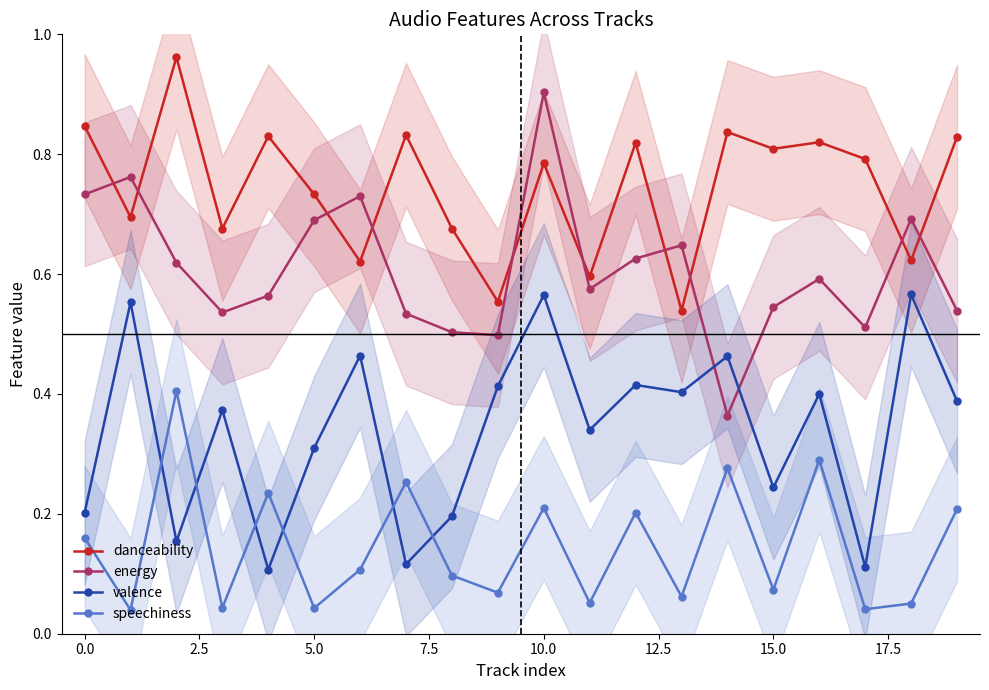

What is the difference between the maximum and minimum values in the valence series?

0.5